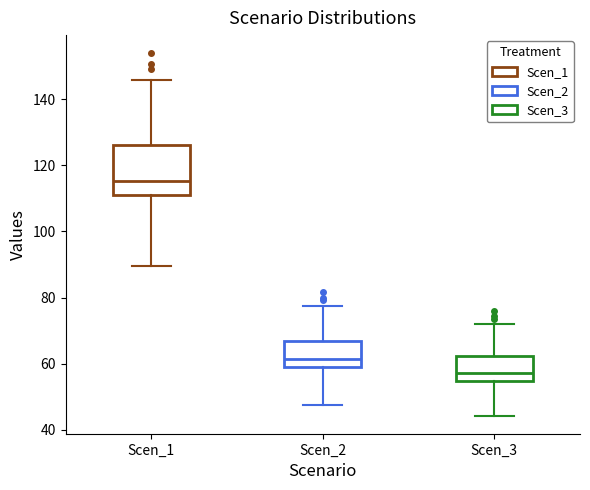

Reading left to right, transcribe this box plot: for each box, give where its median line is, the range the box spans, and where its two whiskers end, as read against the y-axis. The values are not printed on the chart, so give them approximately, as read against the axis.

Scen_1: median 116, box 110 to 126, whiskers 90 to 146
Scen_2: median 62, box 58 to 66, whiskers 48 to 78
Scen_3: median 56, box 54 to 62, whiskers 44 to 72